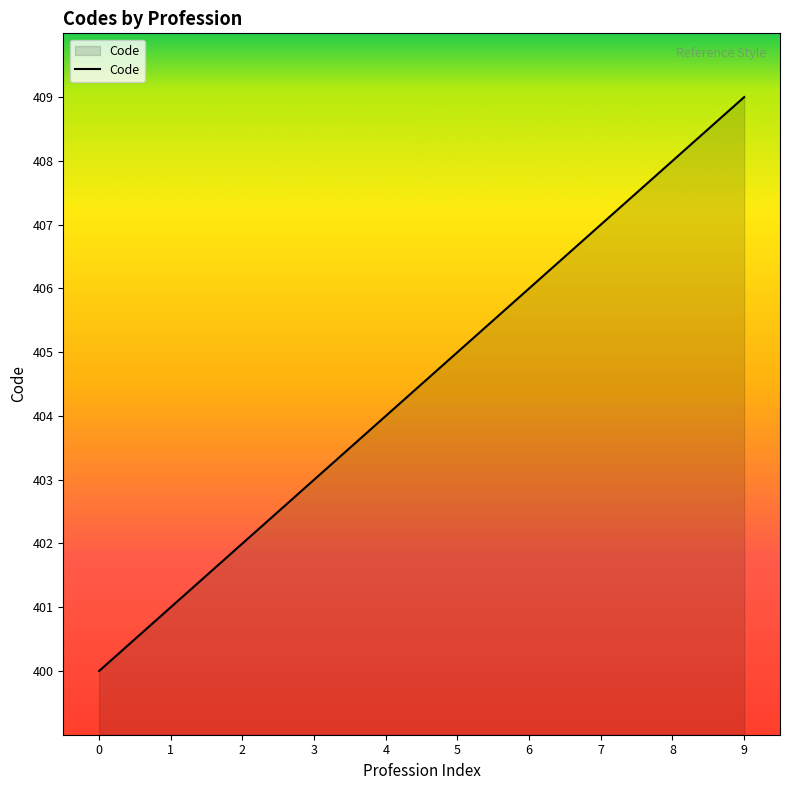

List the labels in order of value, smallest first.

0, 1, 2, 3, 4, 5, 6, 7, 8, 9